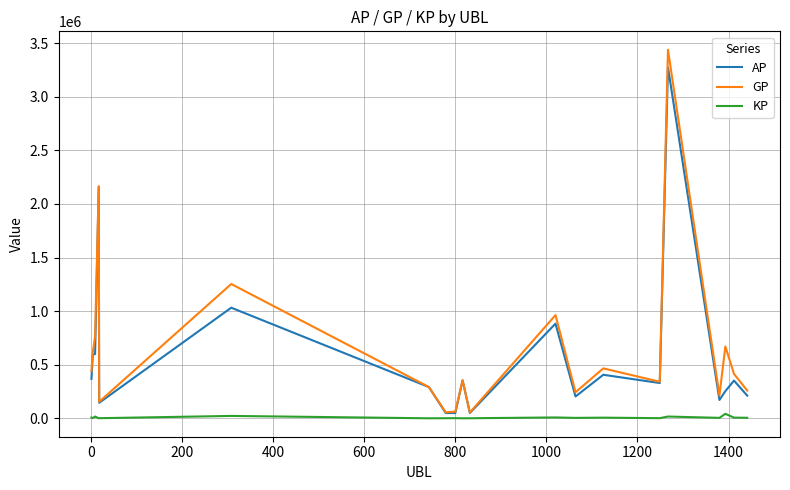

What is the maximum value for AP?

3275557.0